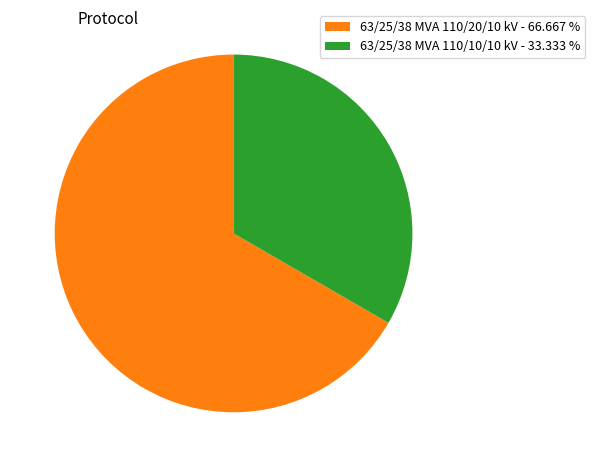

Does 63/25/38 MVA 110/20/10 kV - 66.667 % represent more than half of the total?

Yes